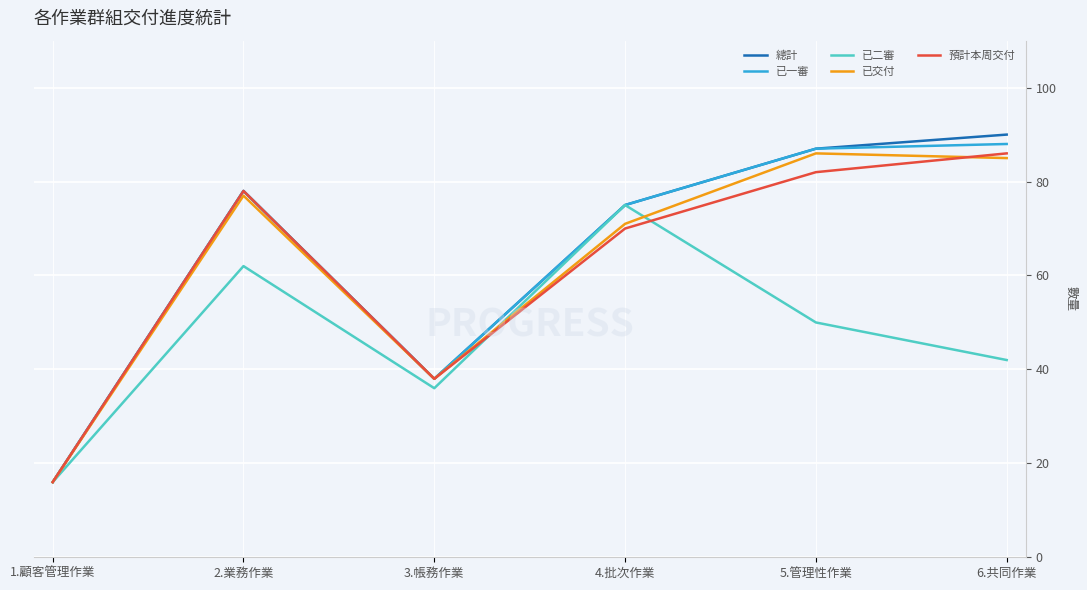

Is it true that 總計 equals 30 at 4.批次作業?

False